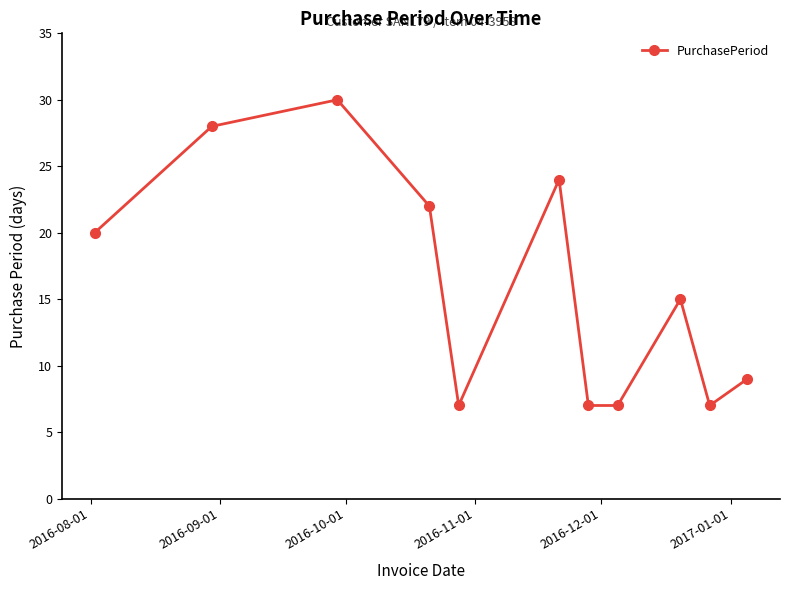

How many interior local peaks (higher than both neighbors) does the data have?

3